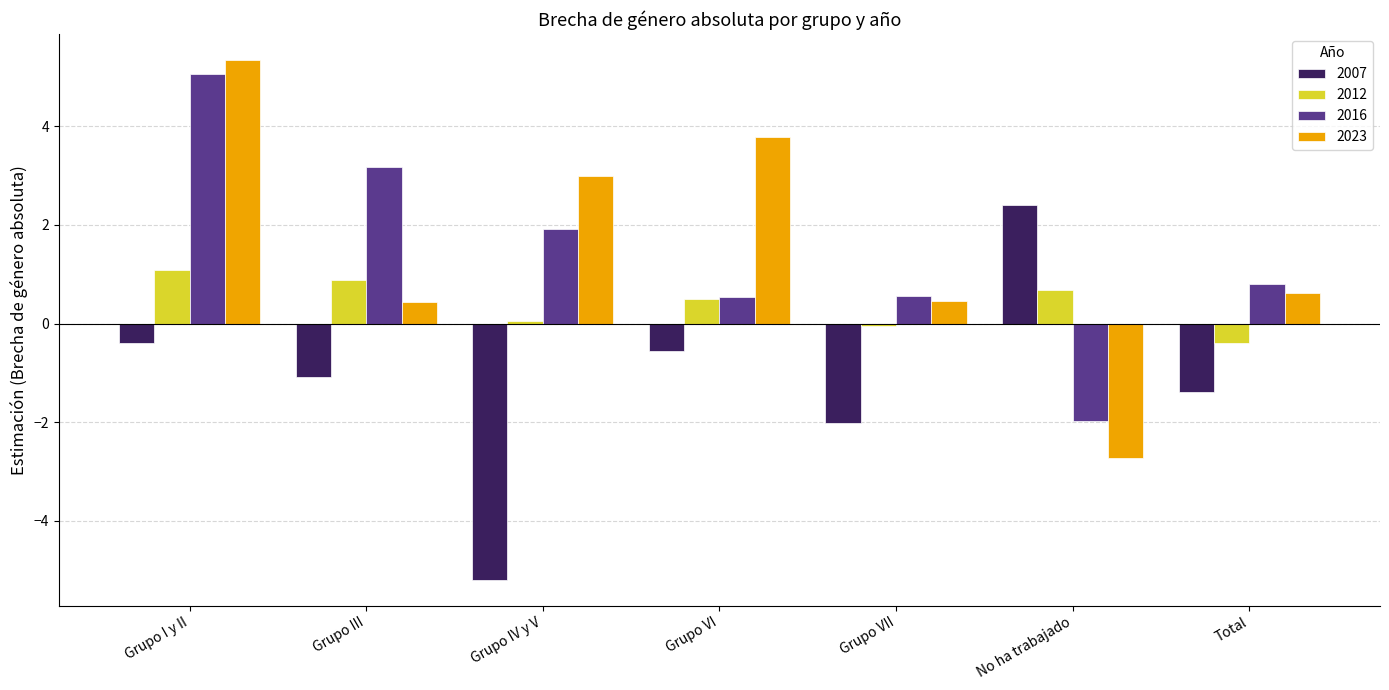

What position from the left is Grupo III?

2